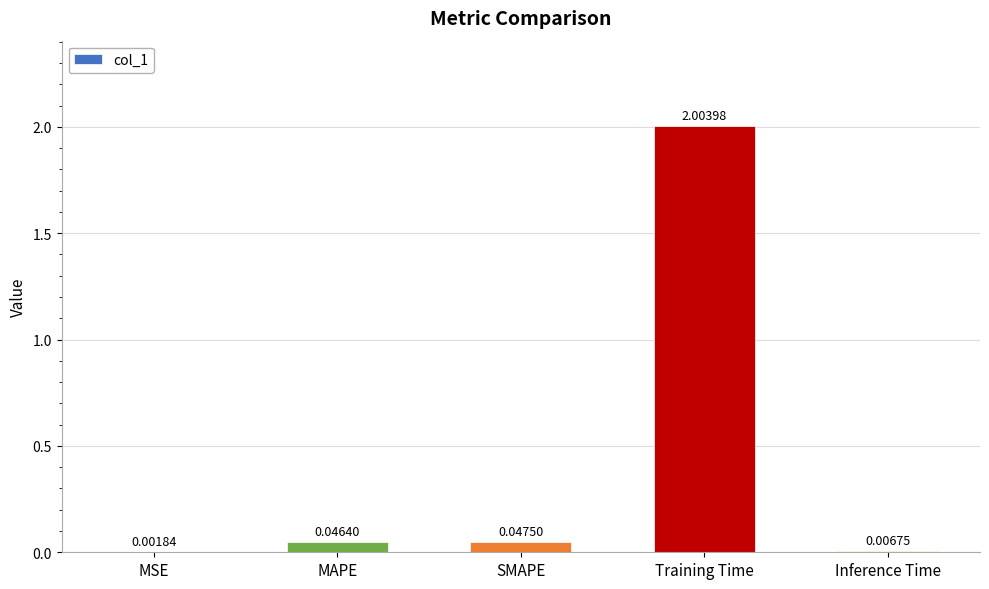

What is the sum of all values?

2.1